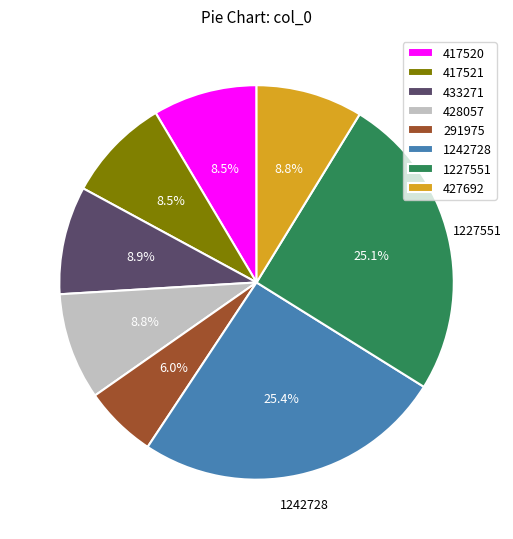

Is it true that 1242728 is 32% of the pie?

False